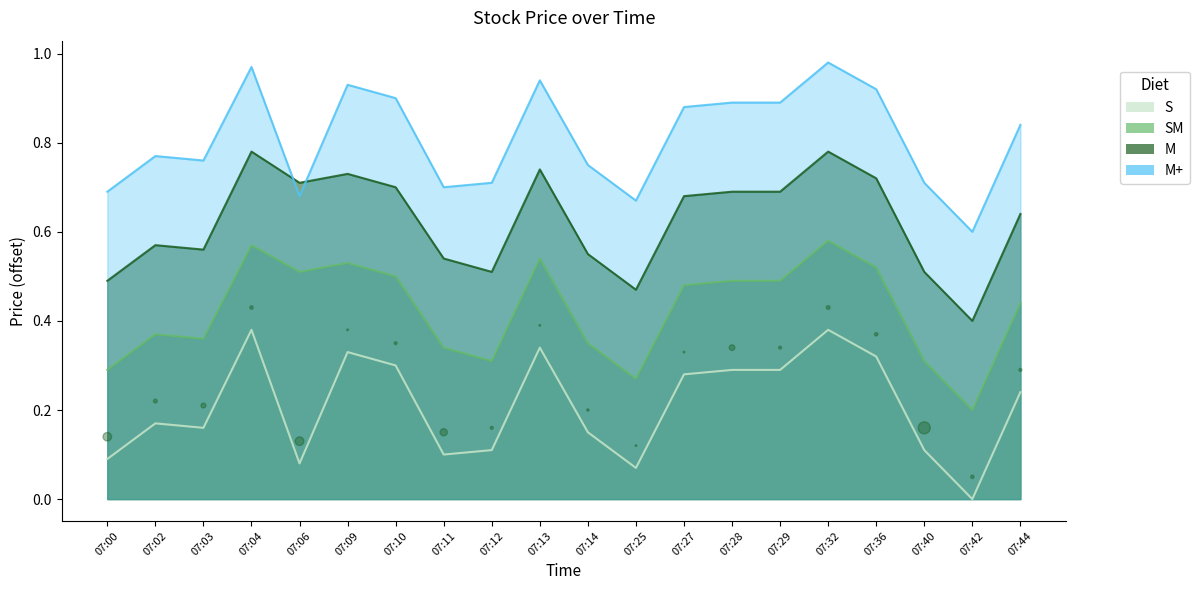

What is the total value across all series at 07:06?

2.0